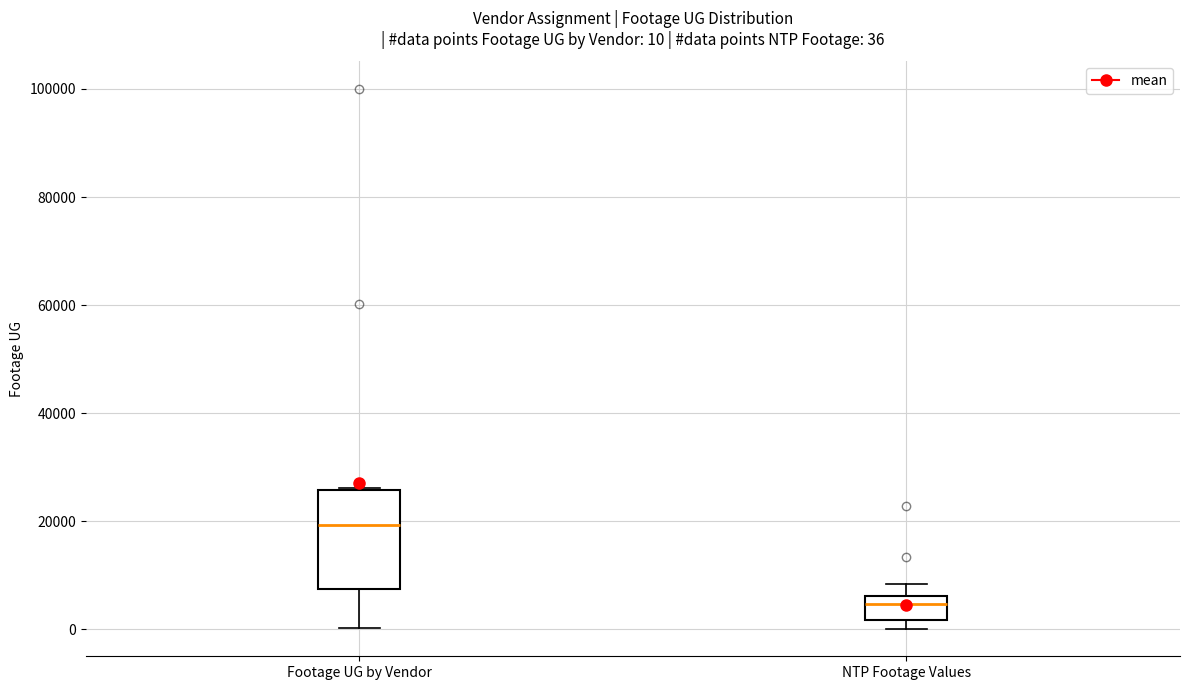

Which box has the highest median line?

Footage UG by Vendor